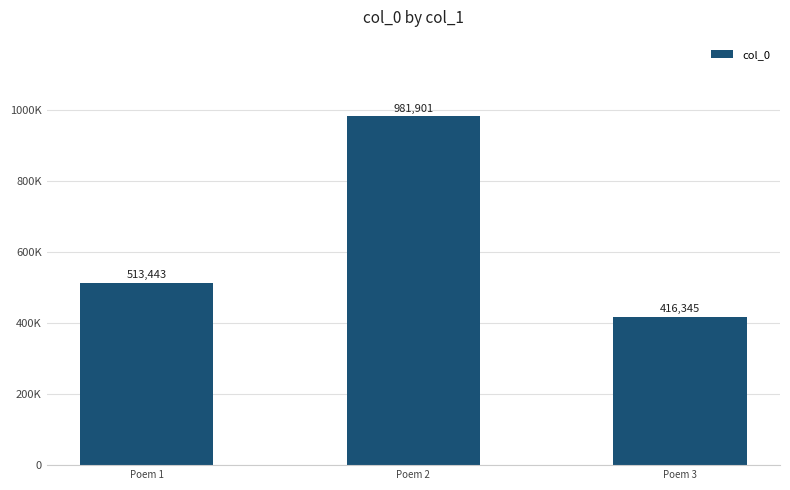

Are the bars horizontal?

No